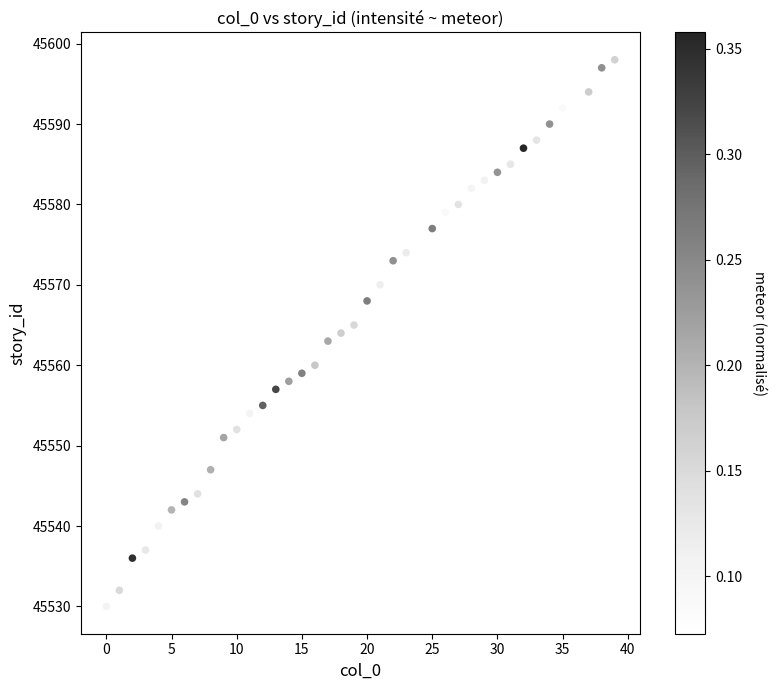

What is the range of Y values (max minus min)?

68